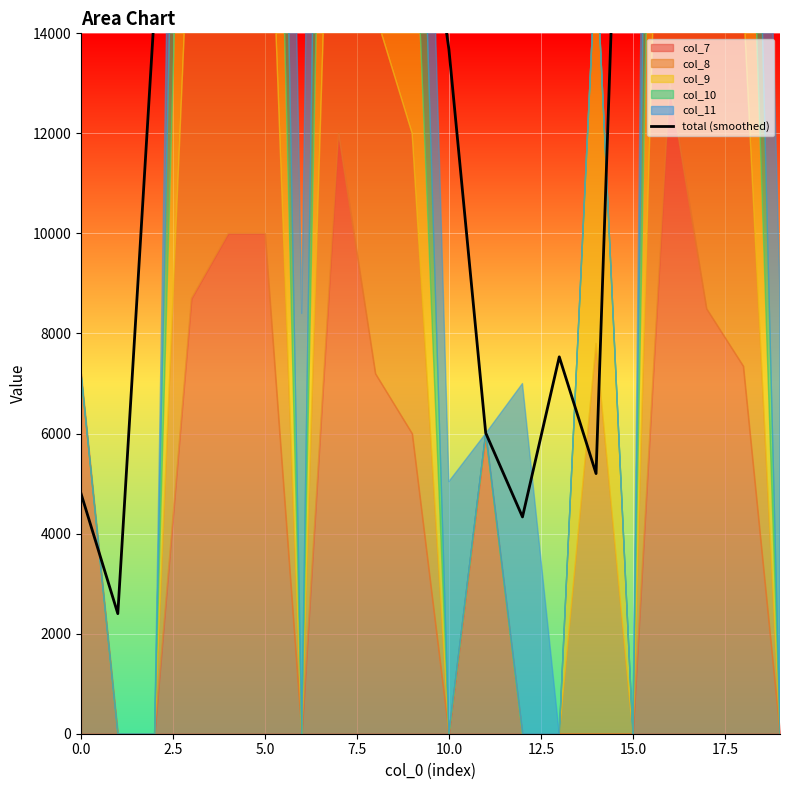

What is the value of the 19th point from the left?

23683.3